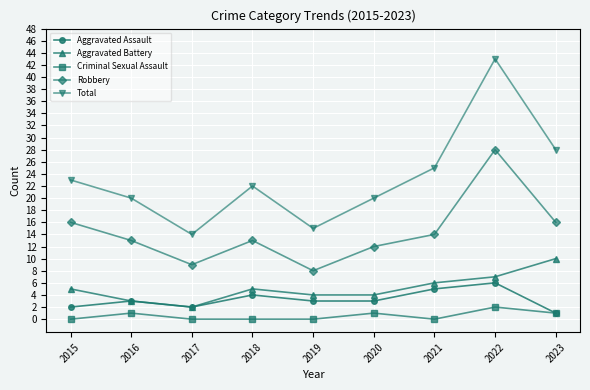

True or false: Total and Robbery cross at least once.

False